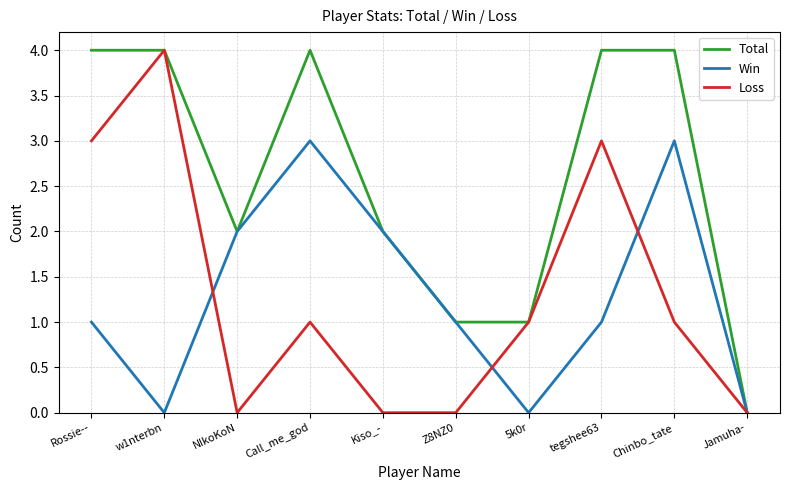

Reading left to right, list all the values displayed in this chart.

Total: Rossie--=4	w1nterbn=4	NIkoKoN=2	Call_me_god=4	Kiso_-=2	Z8NZ0=1	5k0r=1	tegshee63=4	Chinbo_tate=4	Jamuha-=0
Win: Rossie--=1	w1nterbn=0	NIkoKoN=2	Call_me_god=3	Kiso_-=2	Z8NZ0=1	5k0r=0	tegshee63=1	Chinbo_tate=3	Jamuha-=0
Loss: Rossie--=3	w1nterbn=4	NIkoKoN=0	Call_me_god=1	Kiso_-=0	Z8NZ0=0	5k0r=1	tegshee63=3	Chinbo_tate=1	Jamuha-=0